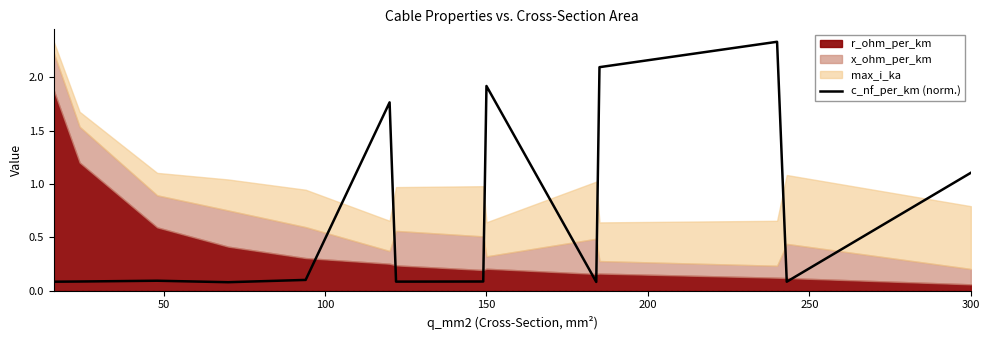

Is it true that c_nf_per_km (norm.) equals 1.1 at 300?

True